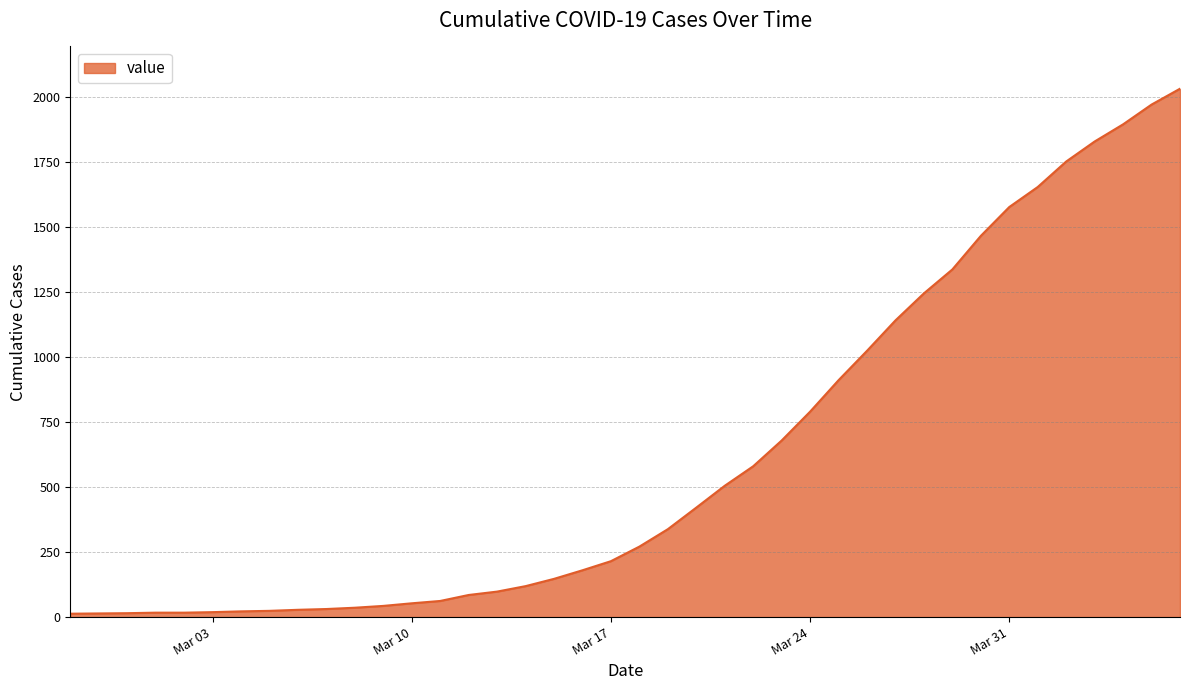

What is the difference between the maximum and minimum values?

2019